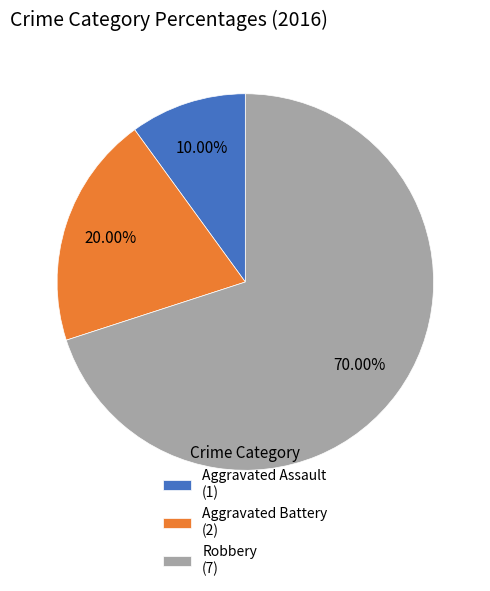

Which slice is the smallest?

Aggravated Assault